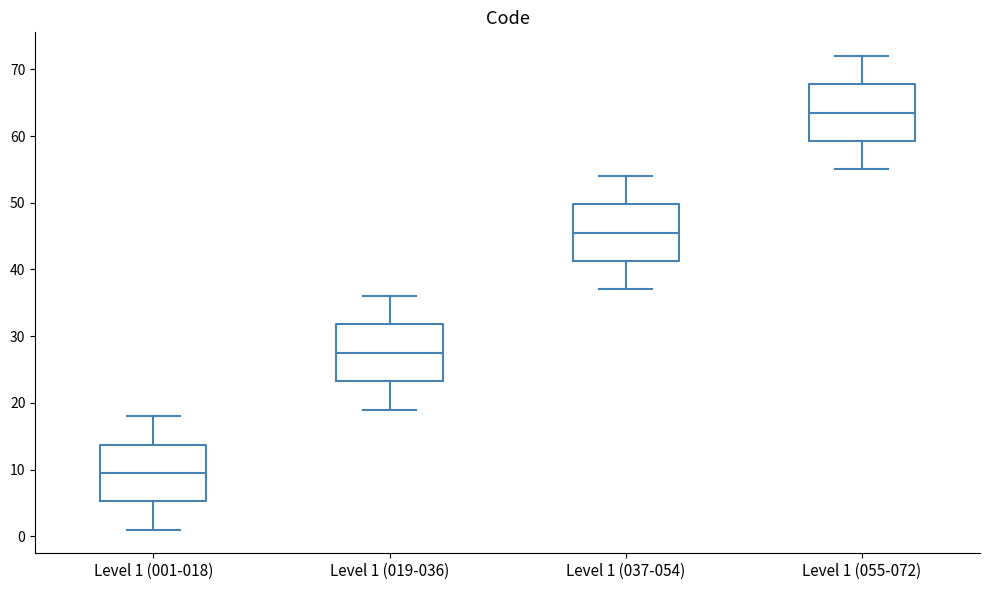

Where does the median line of the box for Level 1 (037-054) sit on the y-axis? The values are not printed on the chart, so give them approximately, as read against the axis.

46